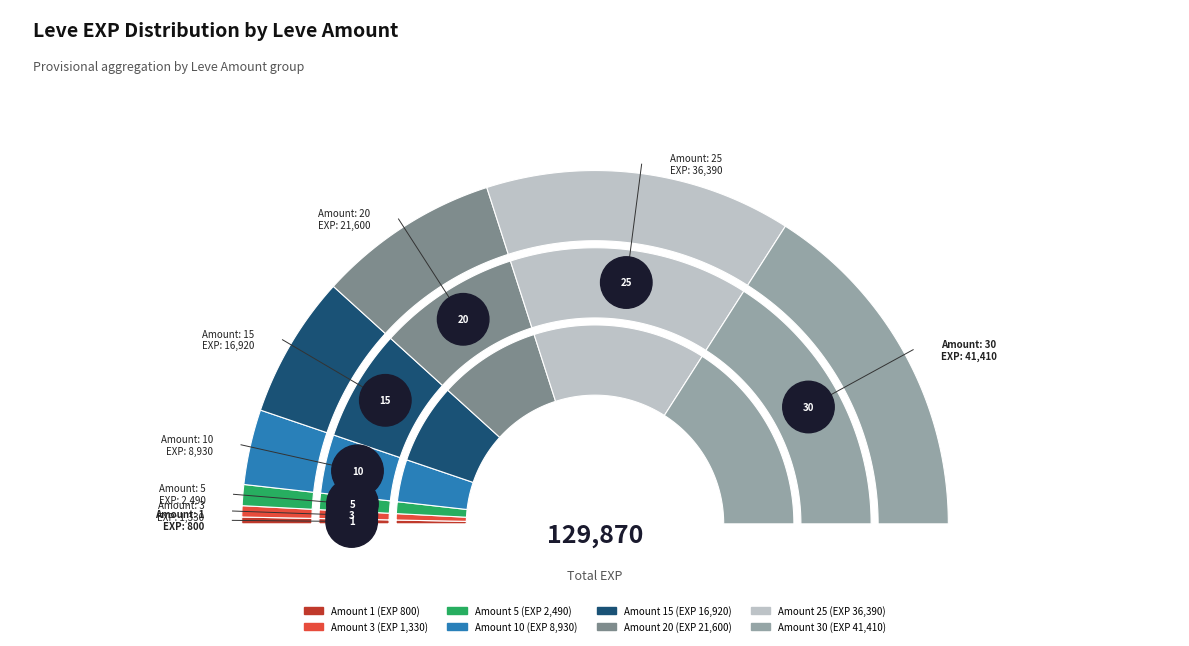

What is the change in value from 3 to 30?

+40080